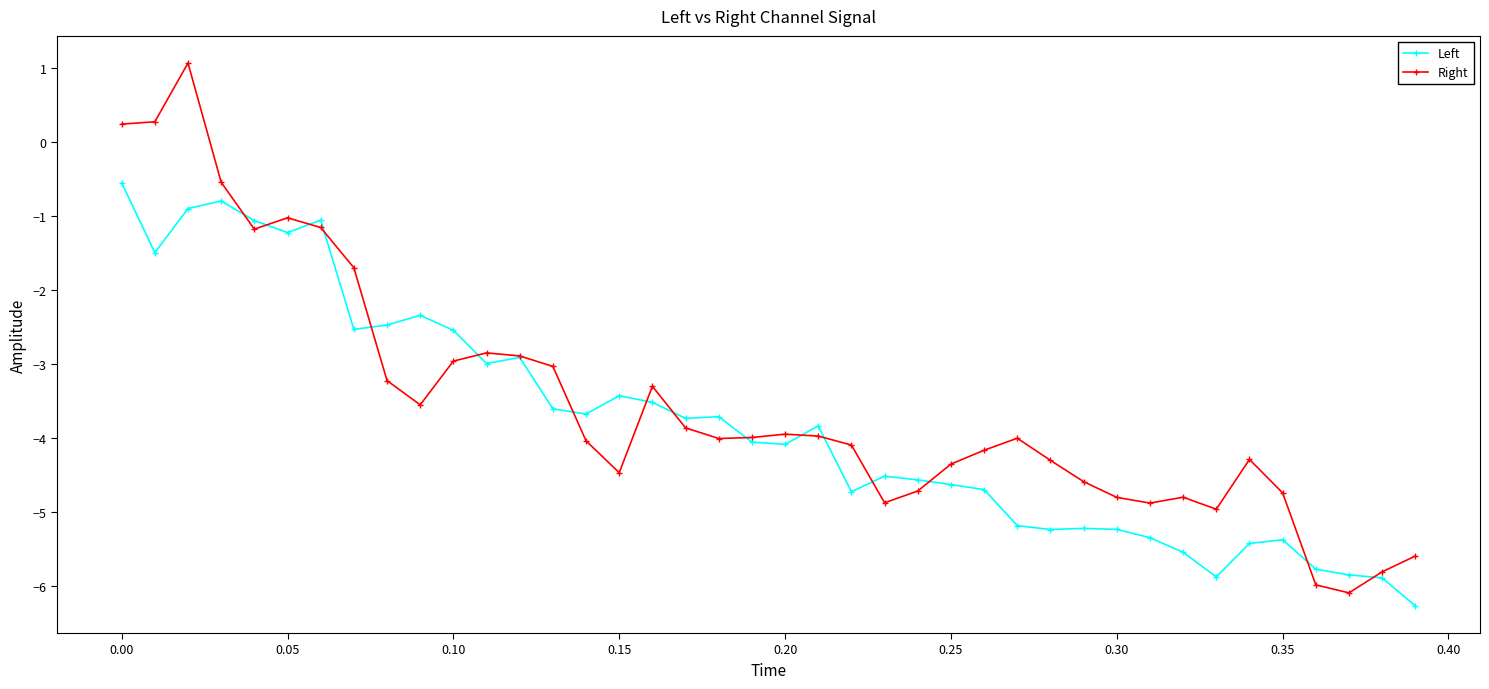

True or false: Right has more than 1 points higher than both neighbors.

True